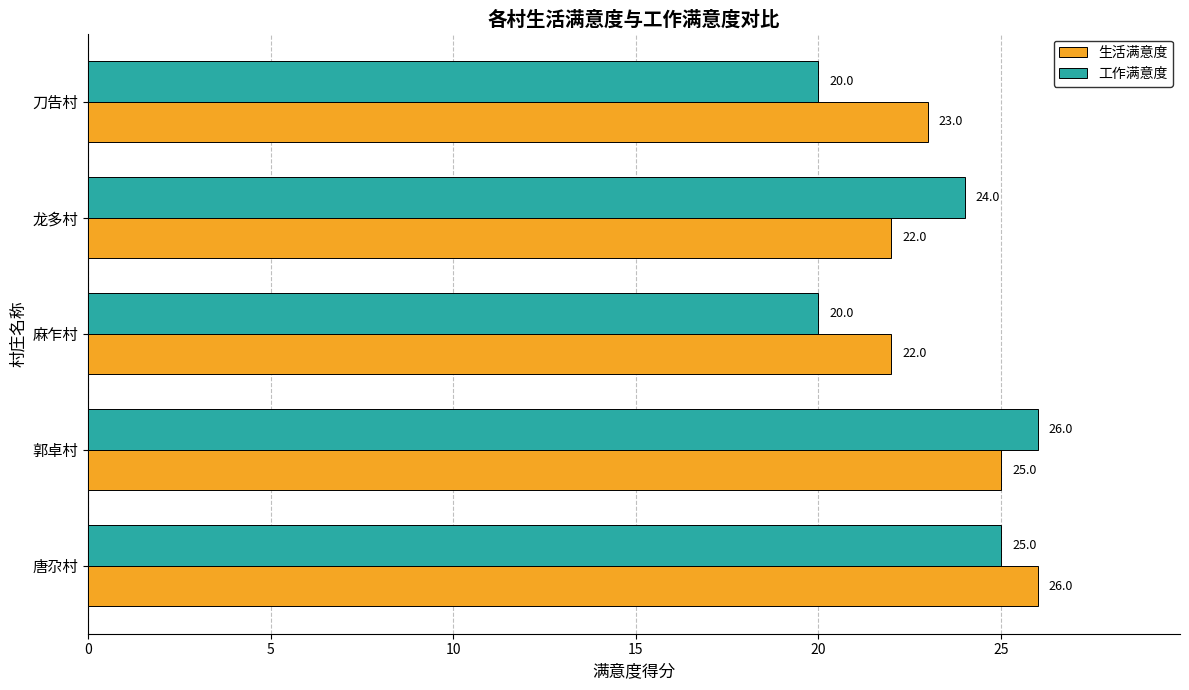

Is the value of 生活满意度 at 龙多村 greater than the value of 工作满意度 at 郭卓村?

No